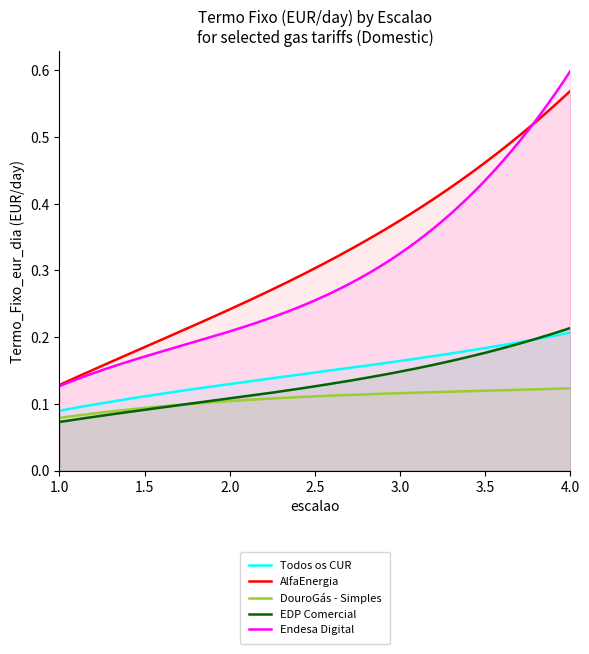

Between 3 and 4, which is larger?

4